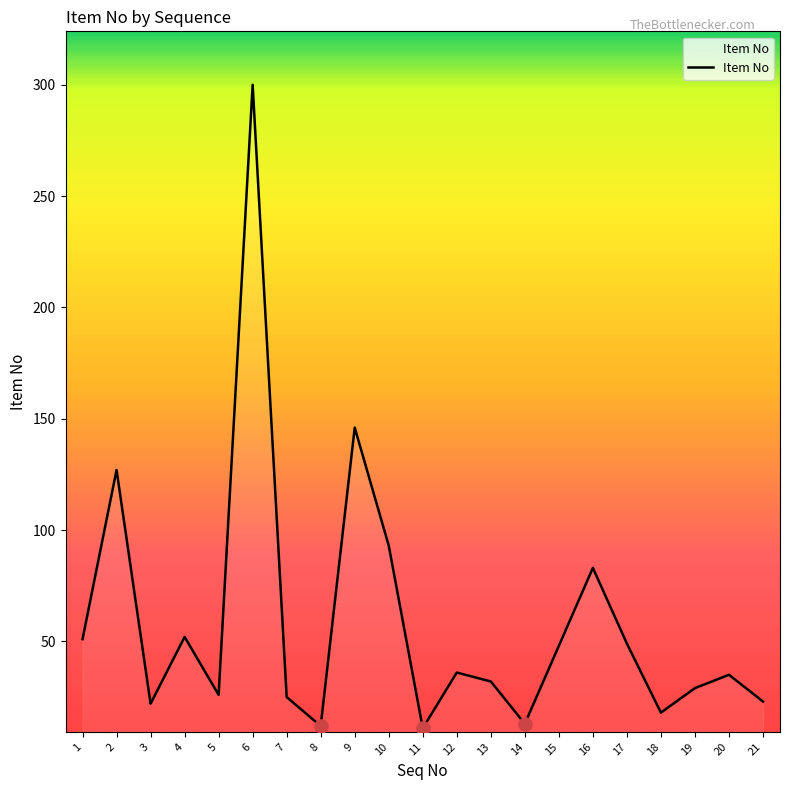

Between 3 and 20, which is larger?

20